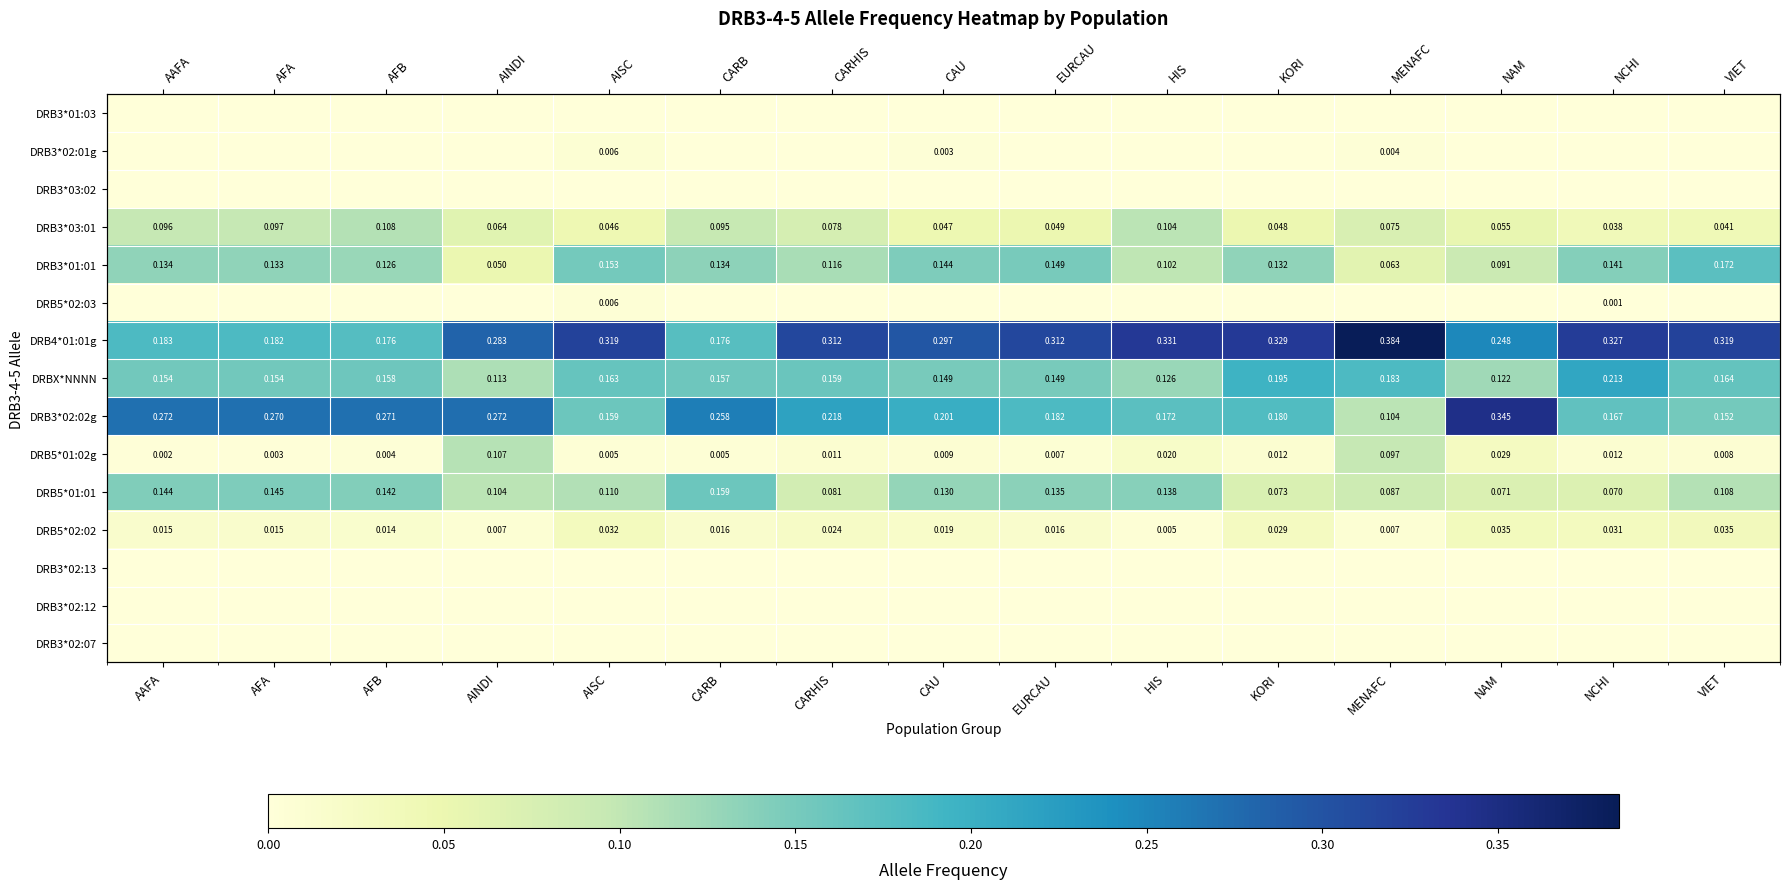

What is the total value across all series at AFB?

1.0